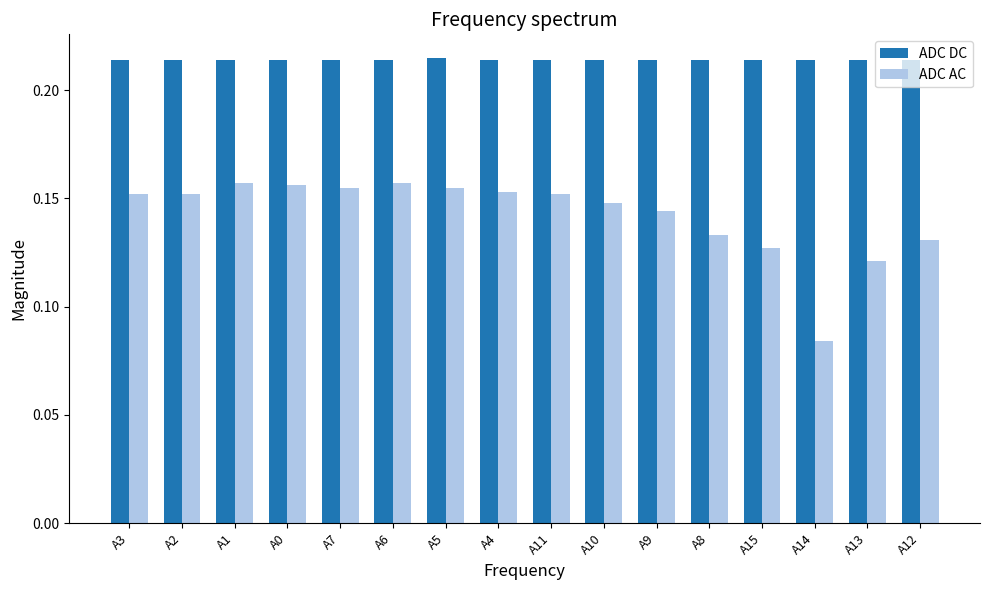

Which series has the widest spread of values?

ADC AC